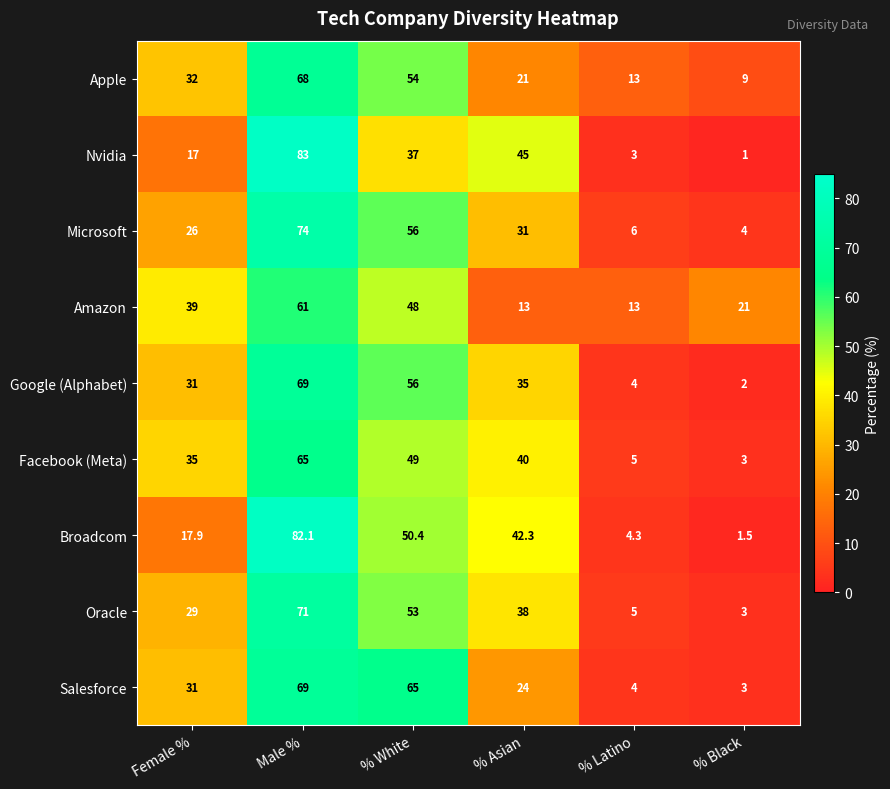

Between Female % and % Black, which series saw the biggest shift?

Facebook (Meta)